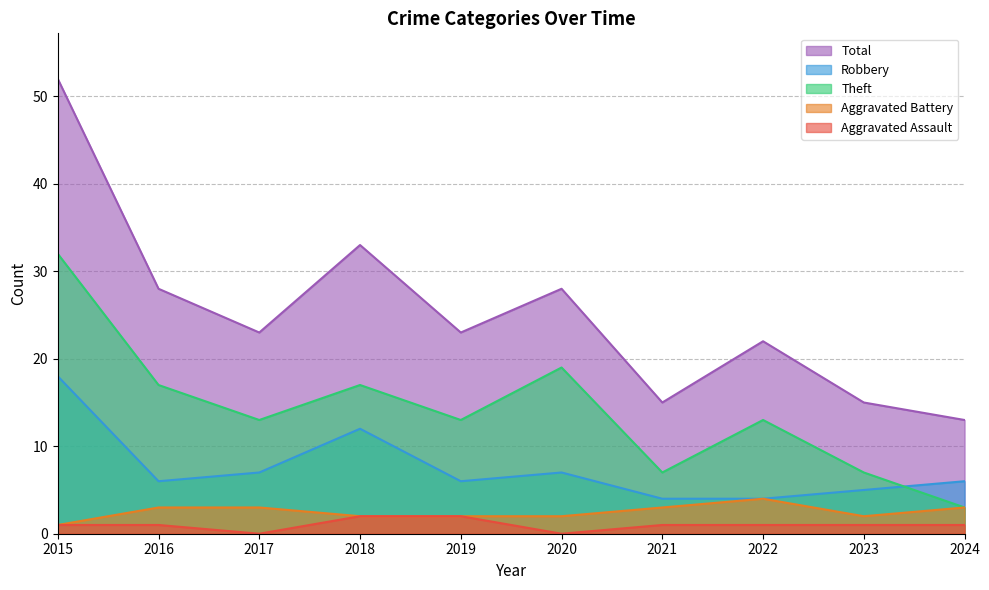

True or false: Total and Aggravated Battery cross at least once.

False